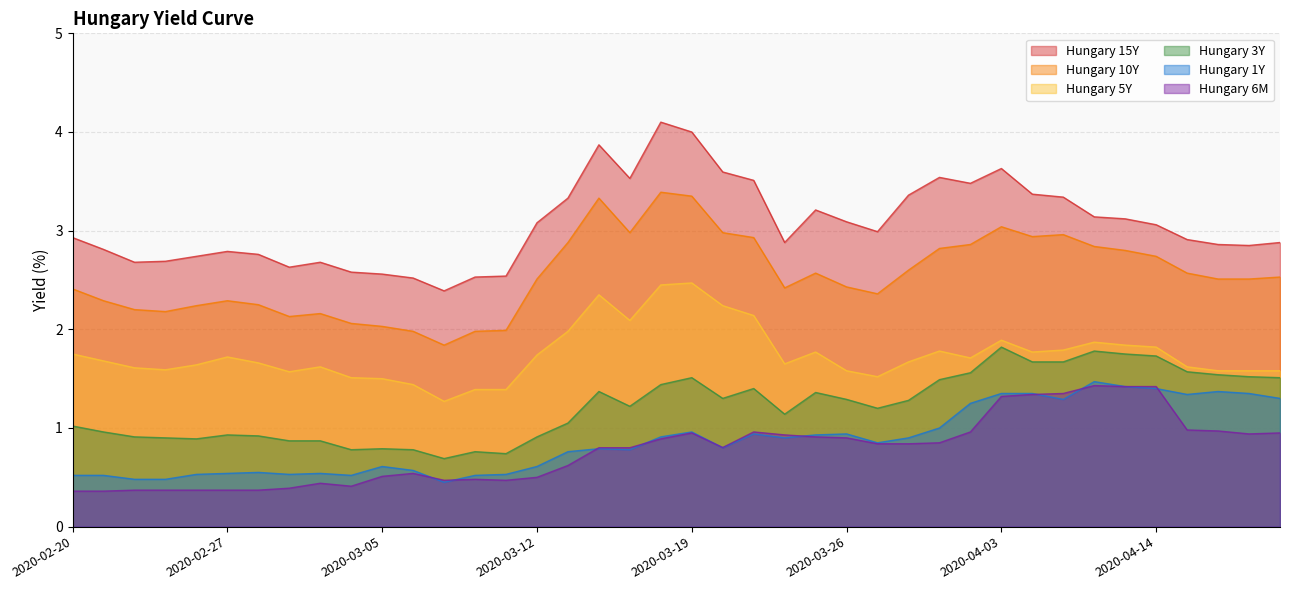

Which category has the highest value across all series?

2020-03-18